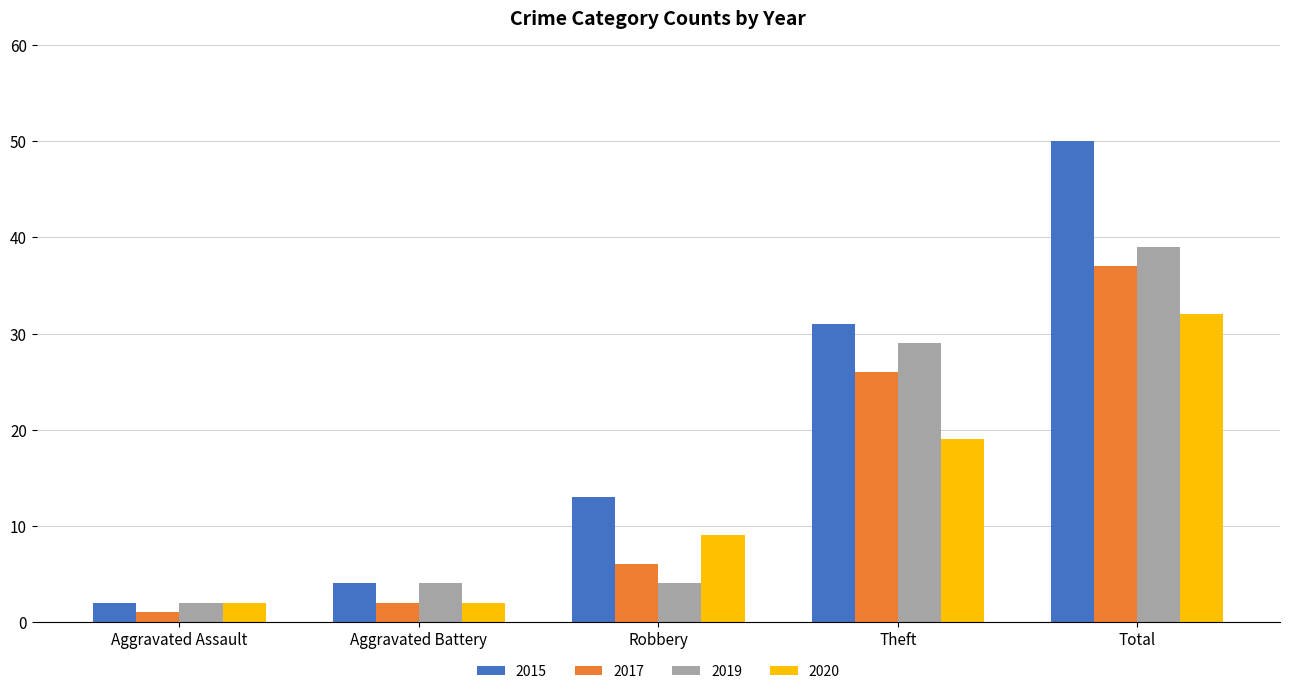

What is the label of the 3rd bar from the right?

Robbery